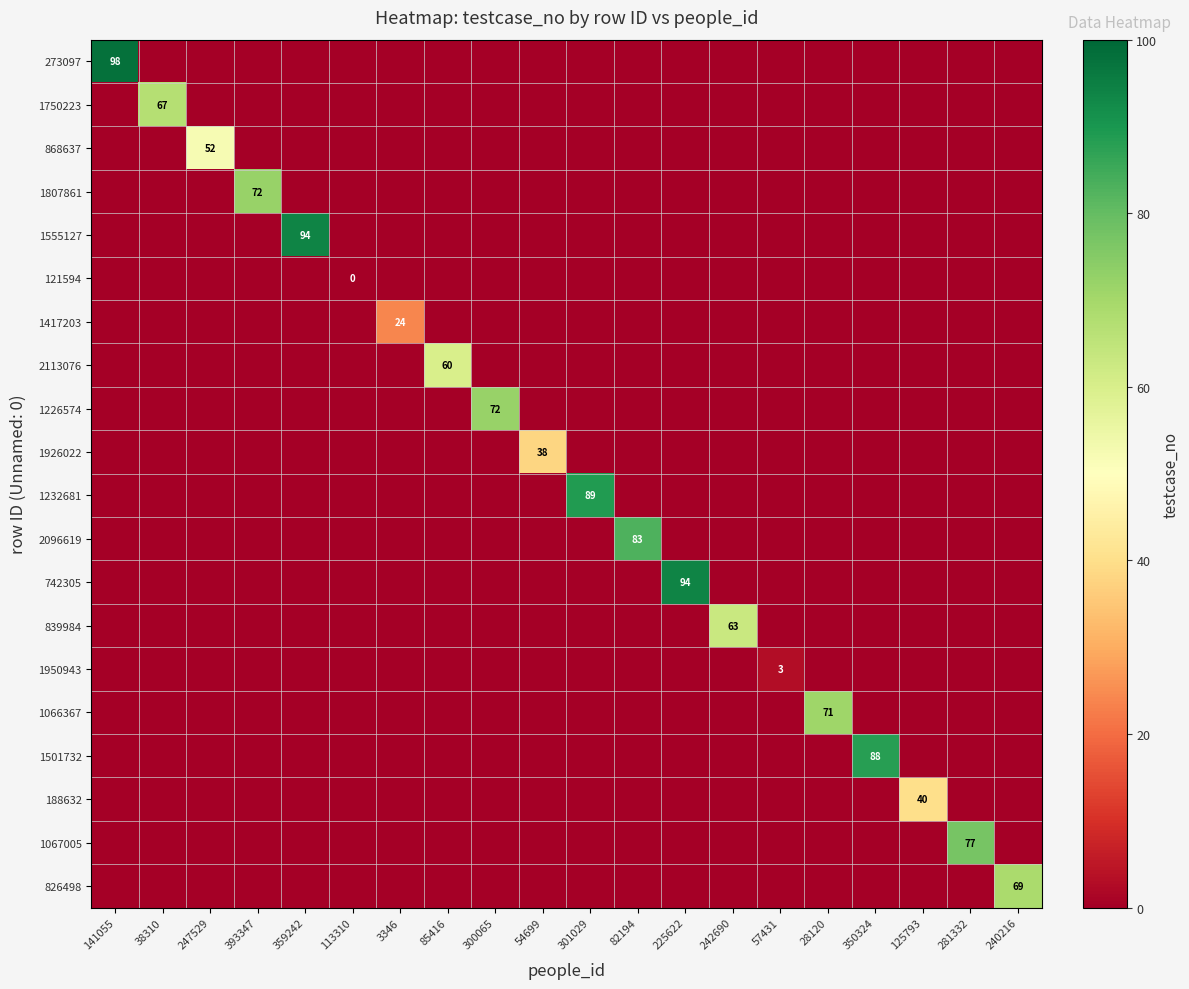

Is the value of 1750223 at 57431 greater than the value of 1926022 at 54699?

No